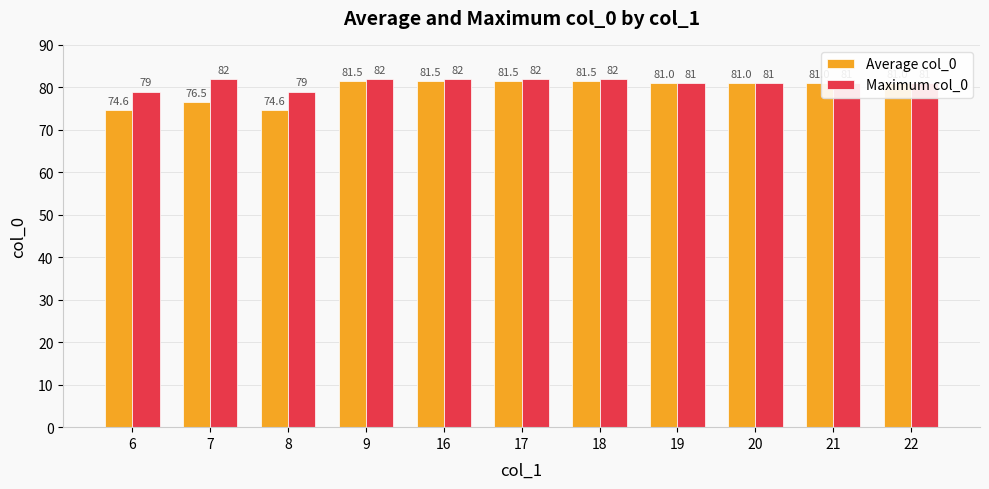

Is the value of Average col_0 at 18 greater than the value of Maximum col_0 at 16?

No